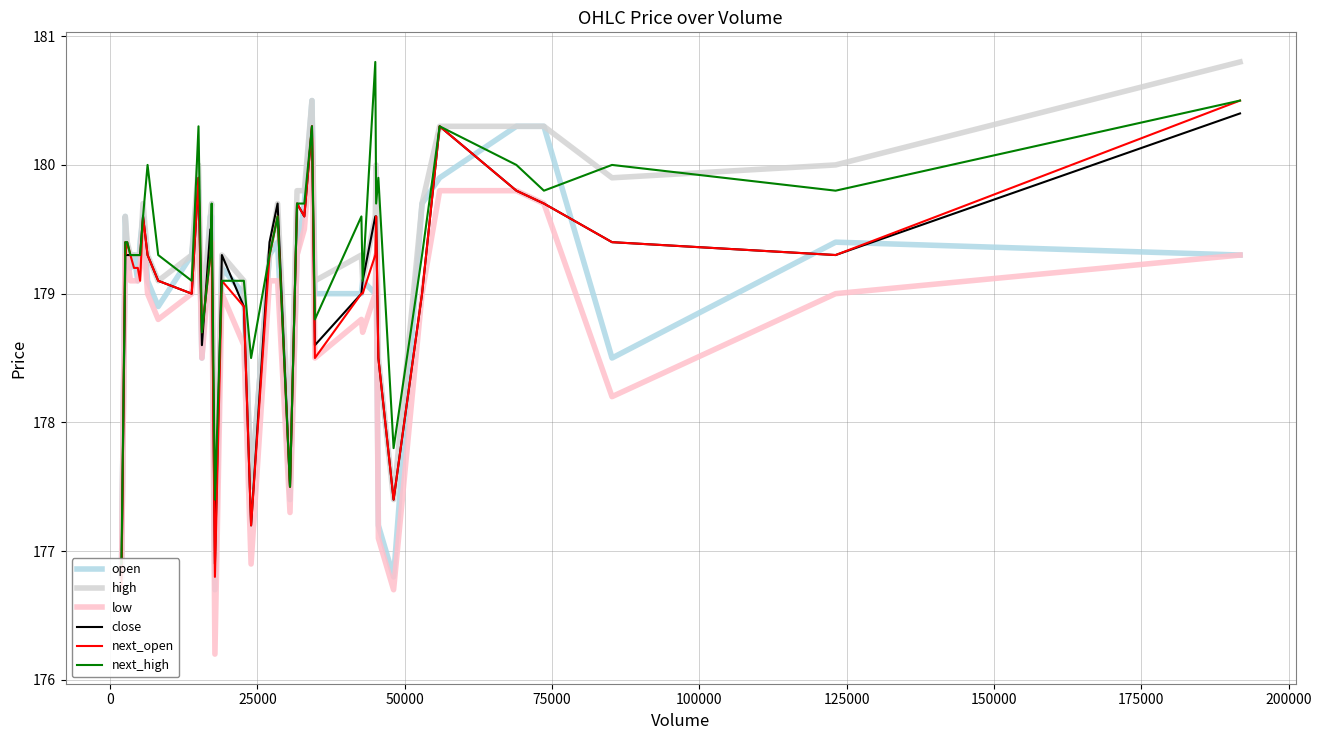

What is the minimum value for low?

176.2